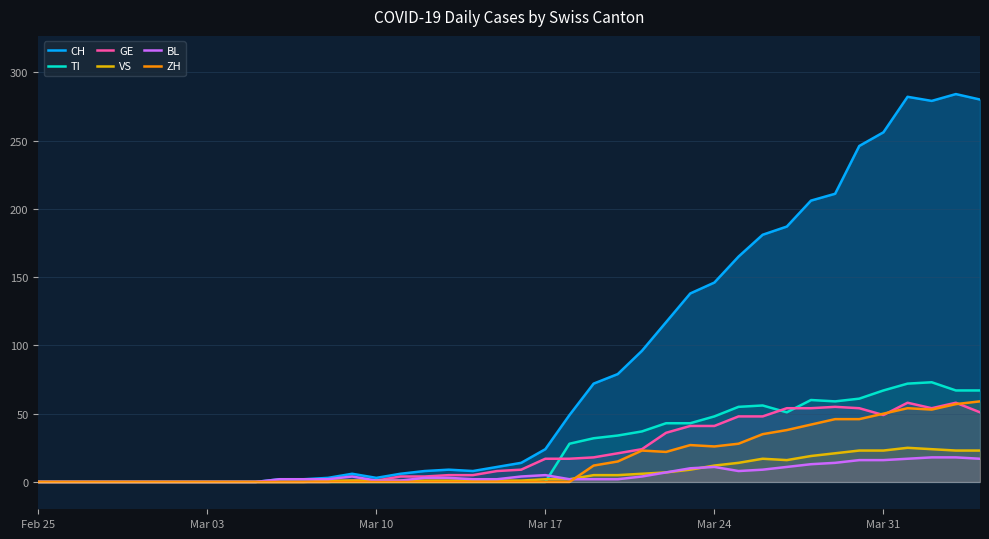

What is the greatest value displayed?

284